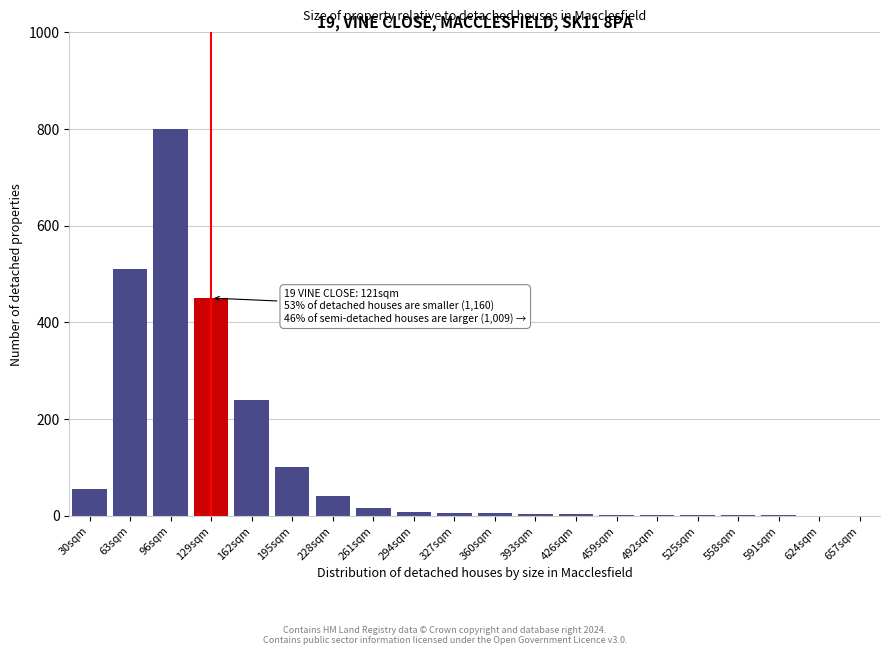

What is the maximum value shown in the chart?

800